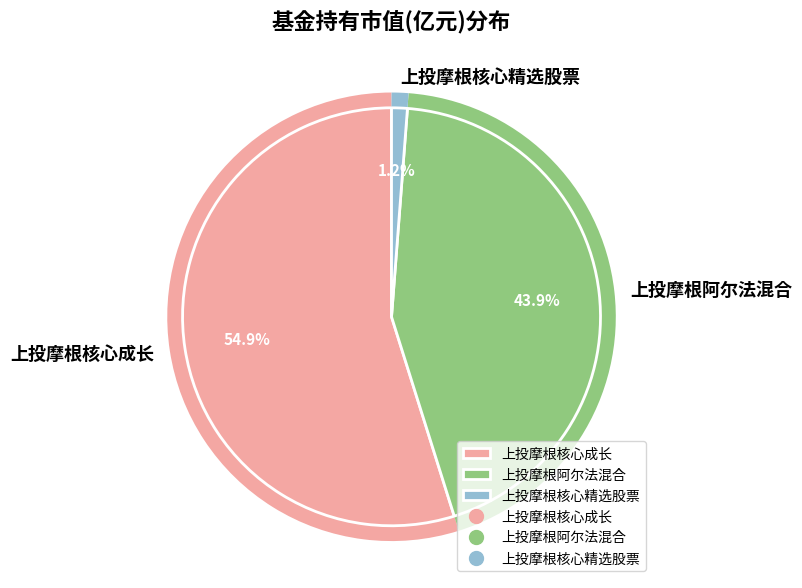

To the nearest percent, what is the average slice percentage?

33%